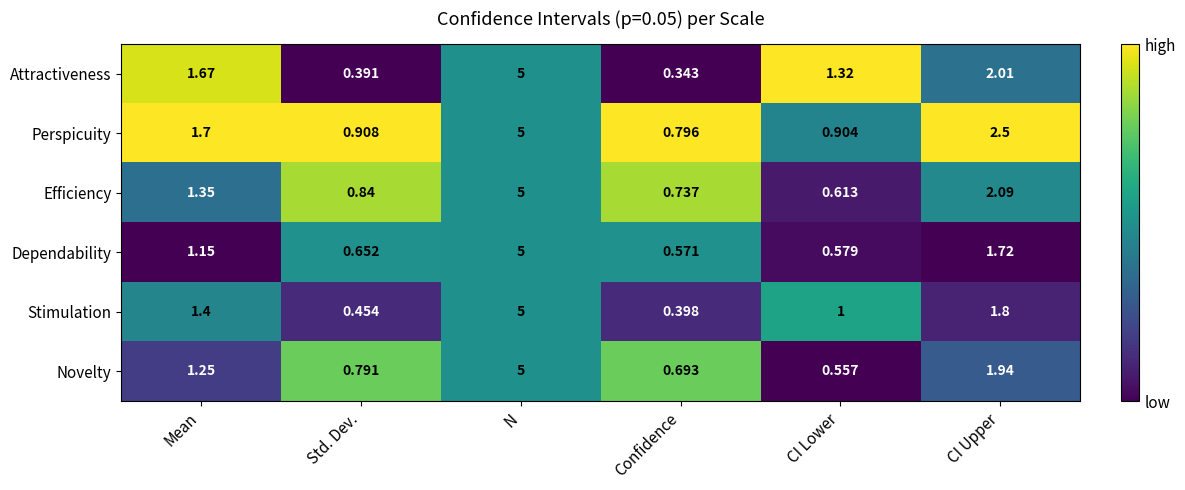

Rank the series at CI Upper from lowest to highest value.

Dependability, Stimulation, Novelty, Attractiveness, Efficiency, Perspicuity